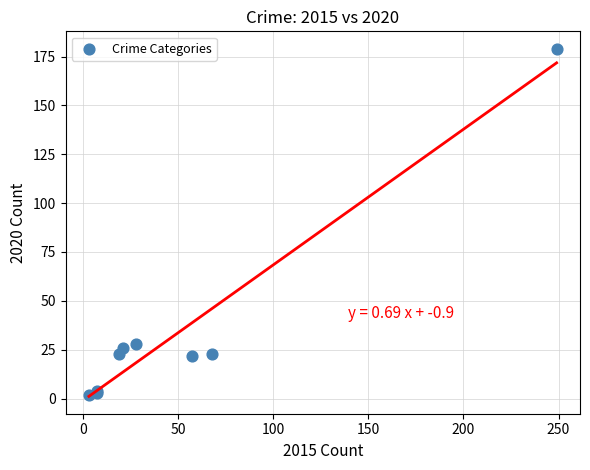

What Y value in the scatter plot is closest to 90?

28